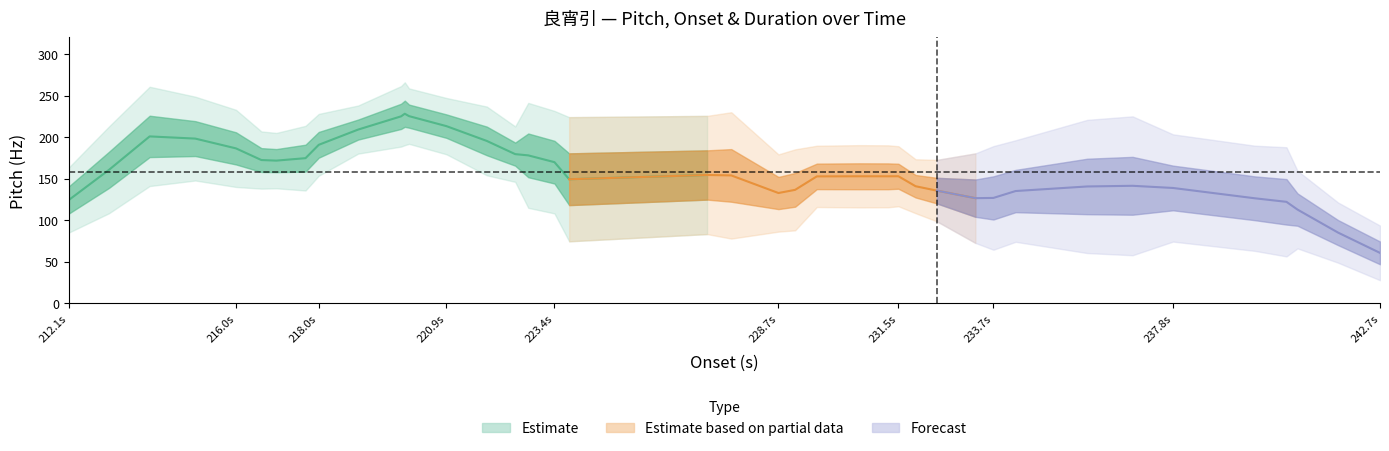

What is the value of the duration point at the 21st from the left?

1.0